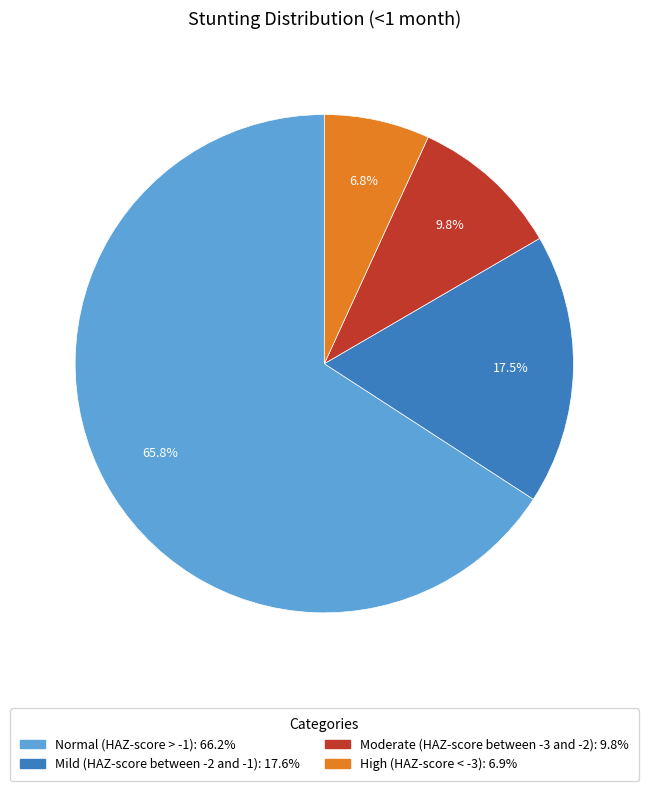

What is the largest slice in the pie chart?

Normal (HAZ-score > -1)